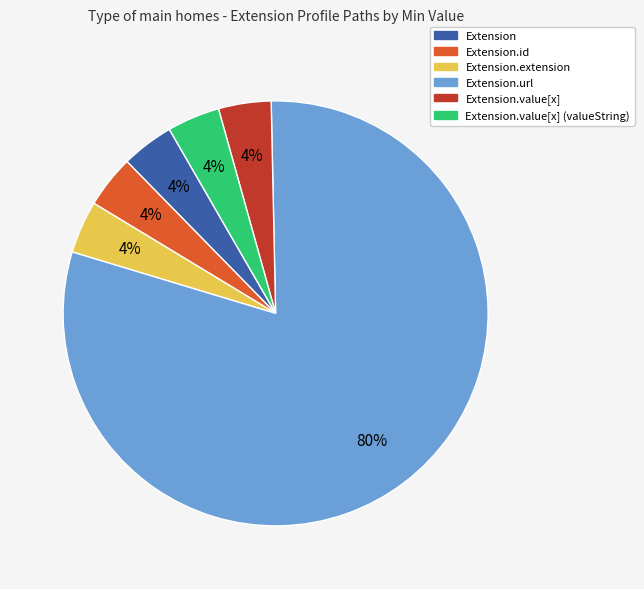

Count the number of slices in the pie.

6